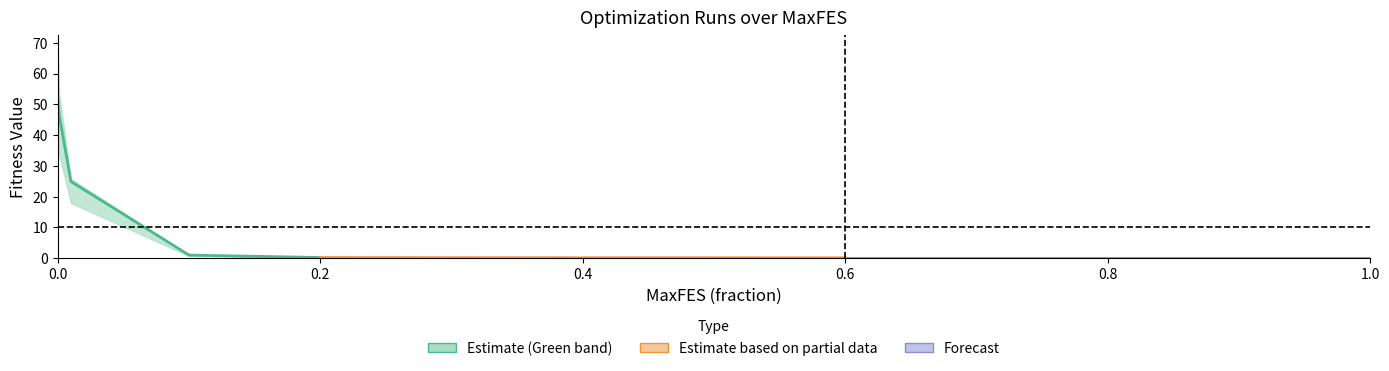

True or false: Run  6 has a value of 0.1 at 0.4.

False